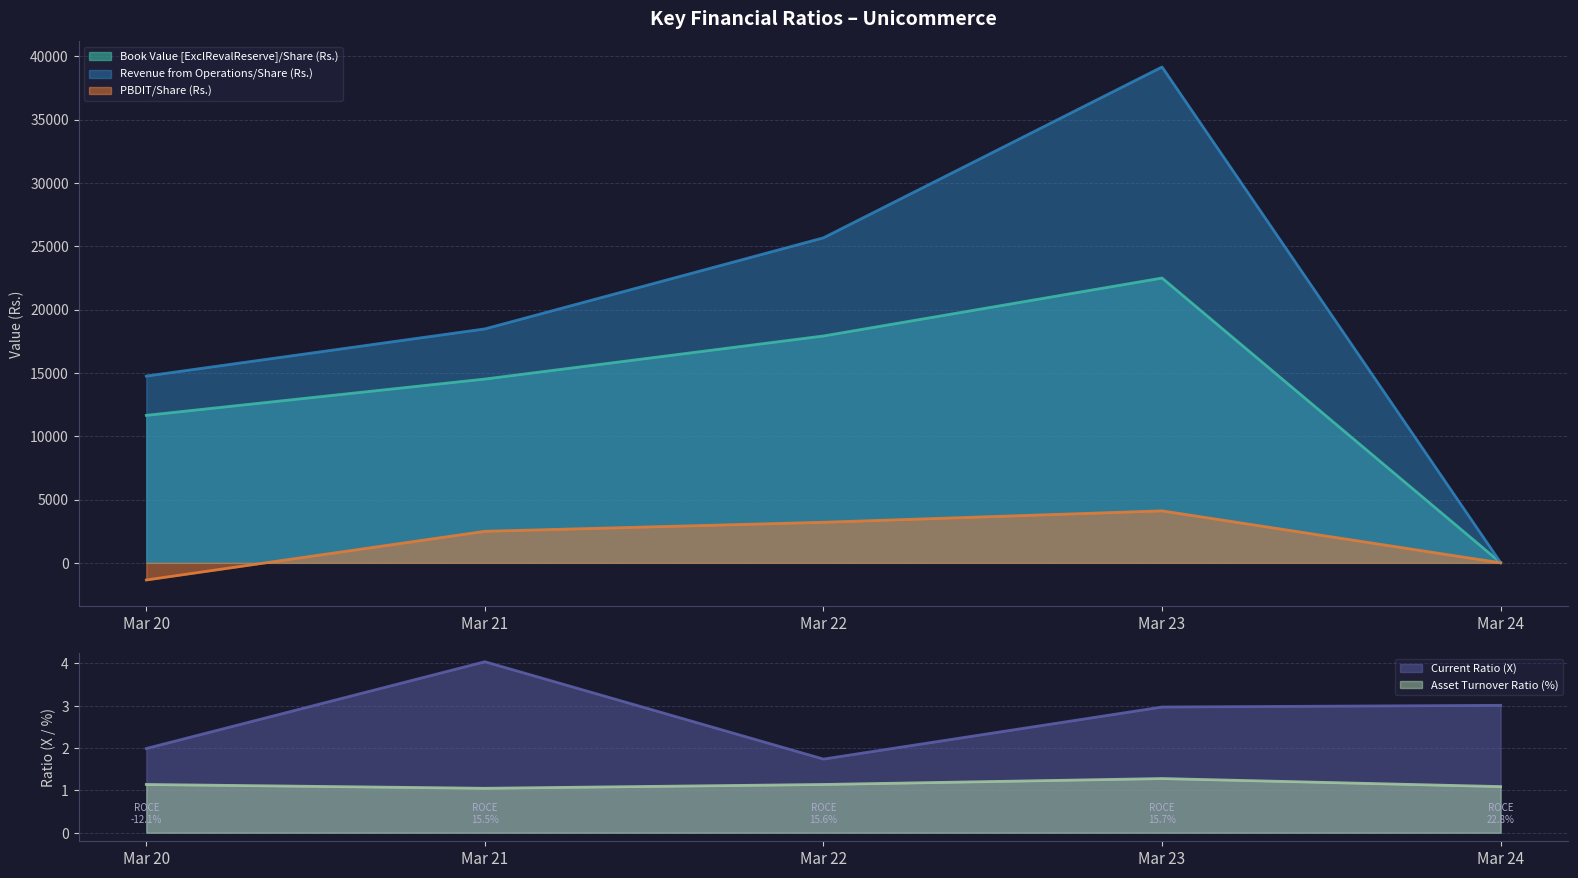

True or false: Revenue from Operations/Share (Rs.) and PBDIT/Share (Rs.) intersect in this chart.

False